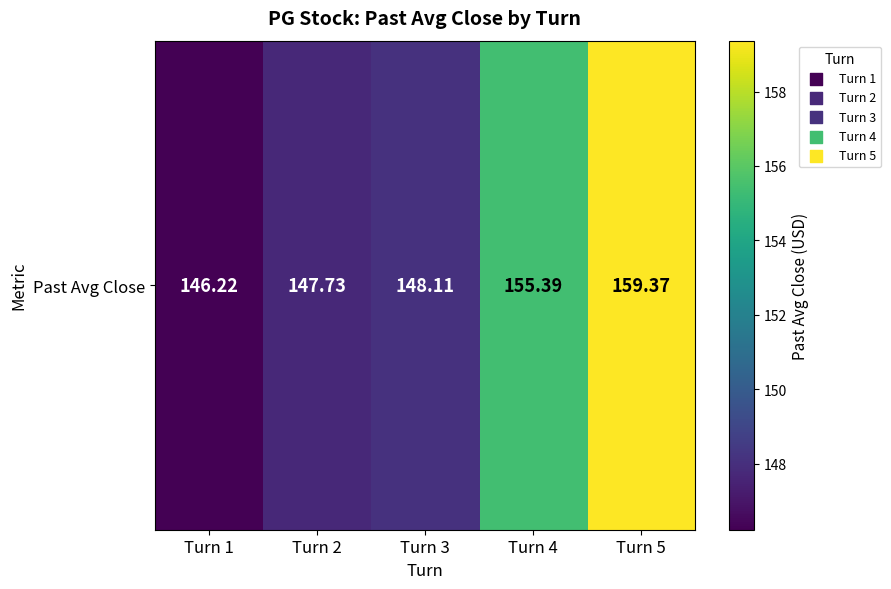

How many data points are above 148?

3